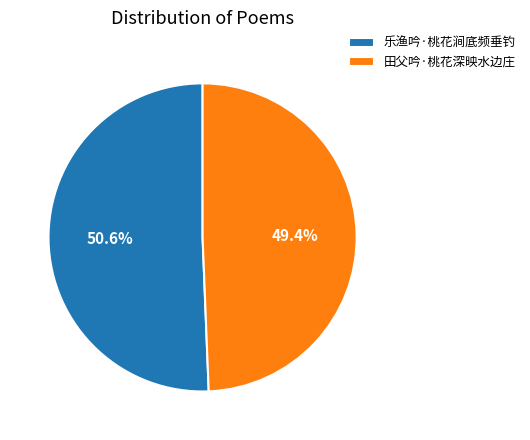

Between 田父吟·桃花深映水边庄 and 乐渔吟·桃花涧底频垂钓, which is larger?

乐渔吟·桃花涧底频垂钓